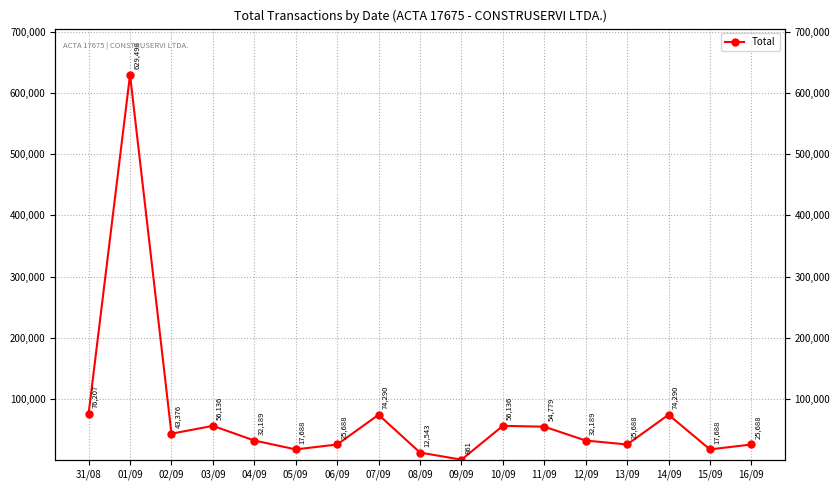

True or false: the data shows 861 at 09/09.

True